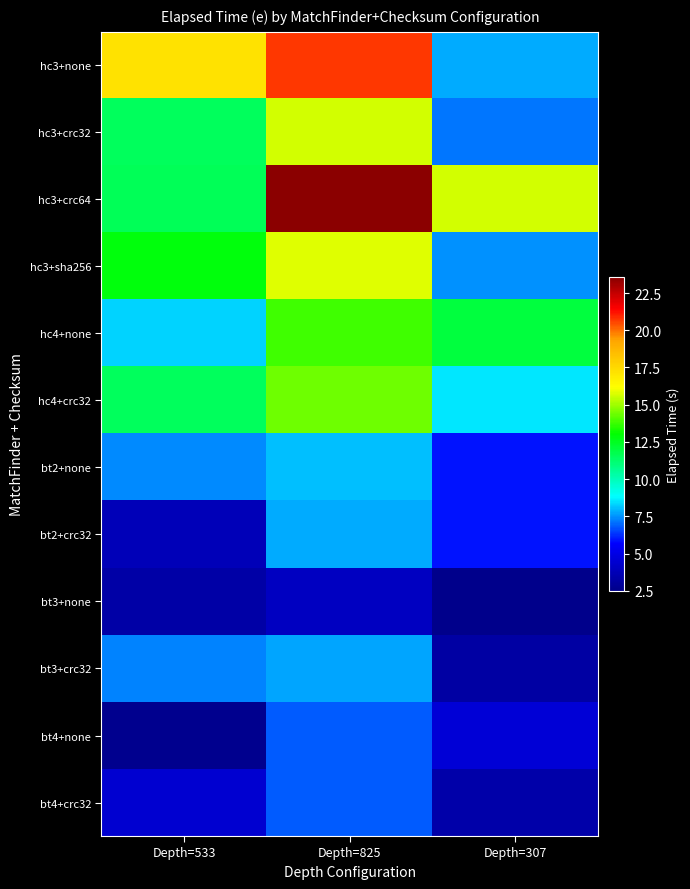

Rank the series at Depth=307 from lowest to highest value.

bt3+none, bt3+crc32, bt4+crc32, bt4+none, bt2+none, bt2+crc32, hc3+crc32, hc3+sha256, hc3+none, hc4+crc32, hc4+none, hc3+crc64